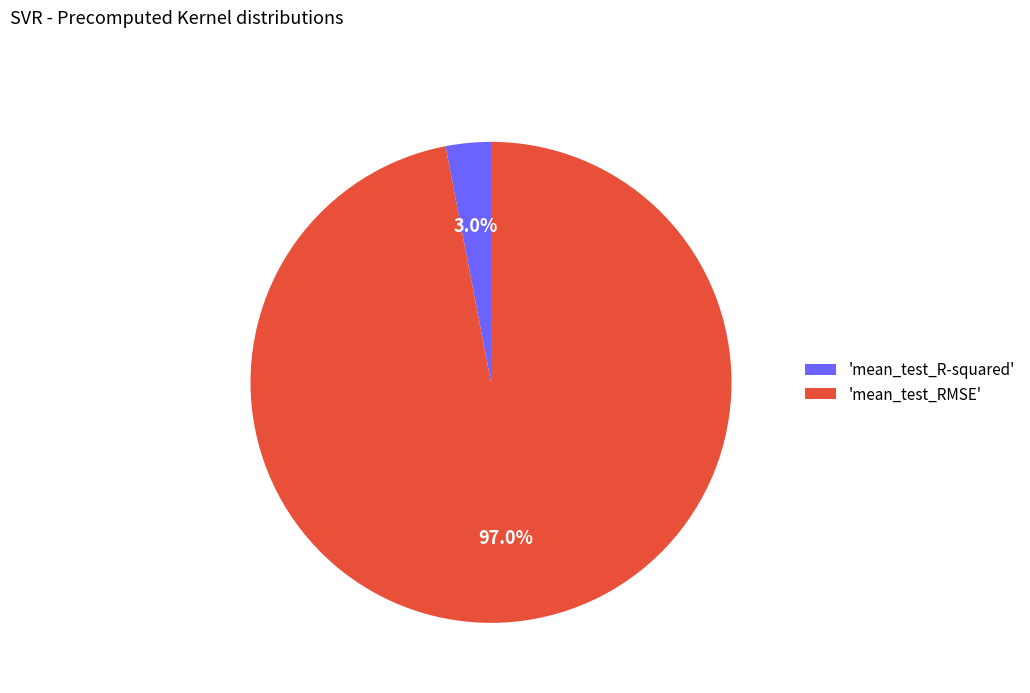

Rank the categories by value from highest to lowest.

'mean_test_RMSE', 'mean_test_R-squared'